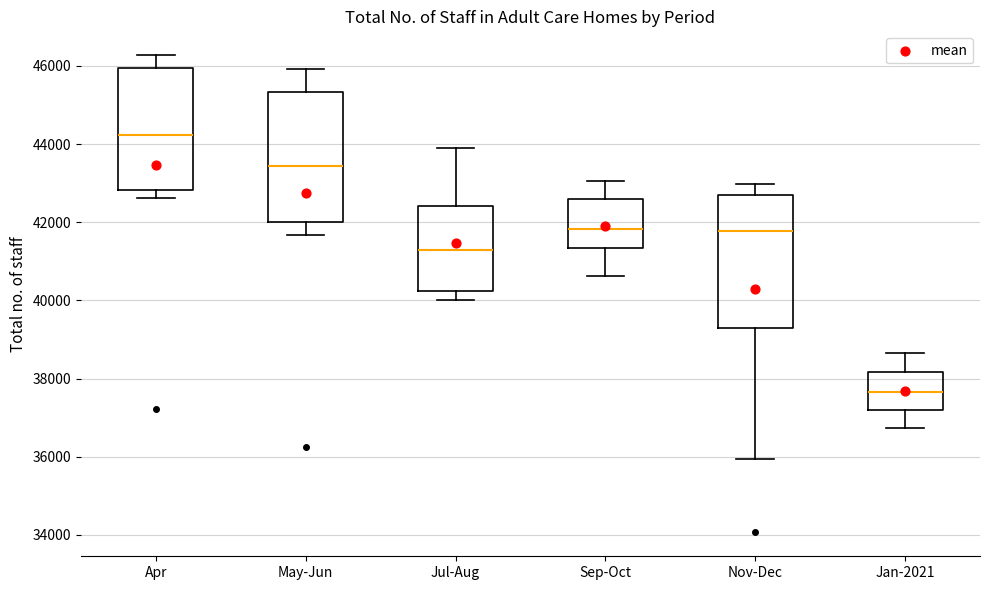

Which box has the lowest median line?

Jan-2021